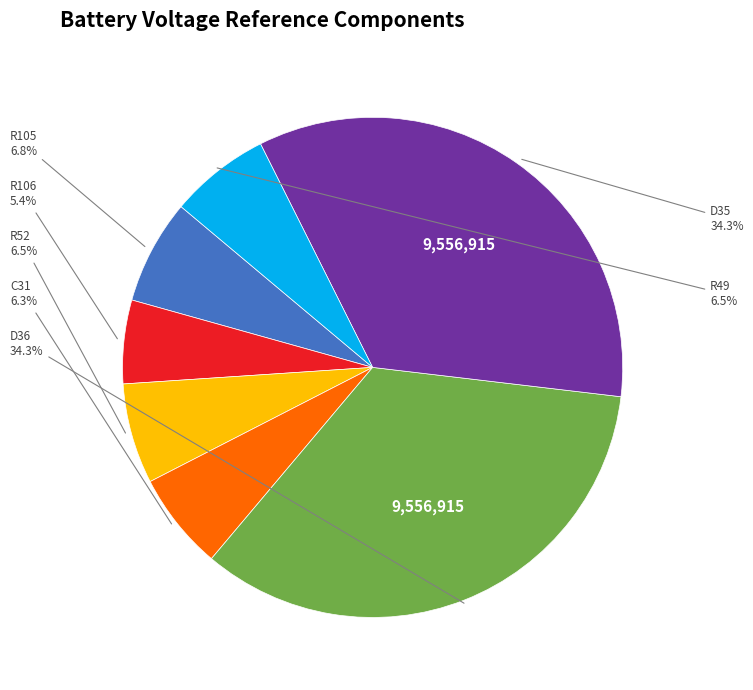

Is there a majority slice in this chart?

No